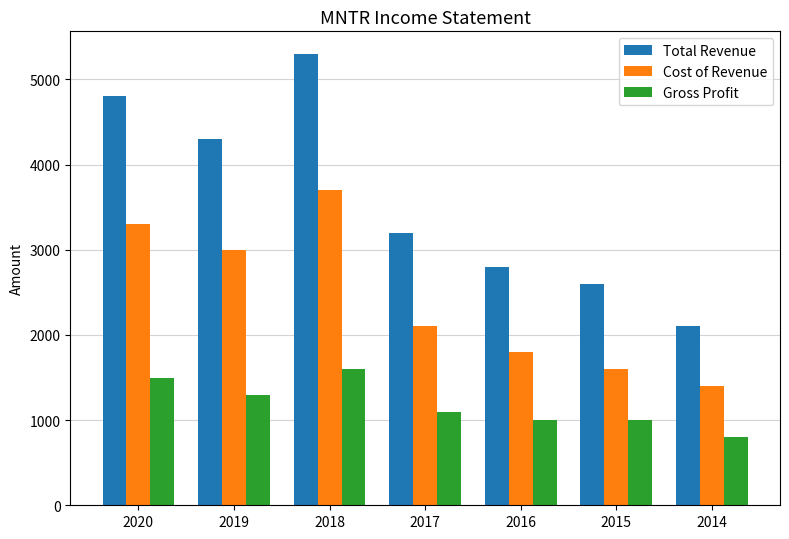

What are all the series names shown in the legend?

Total Revenue, Cost of Revenue, Gross Profit